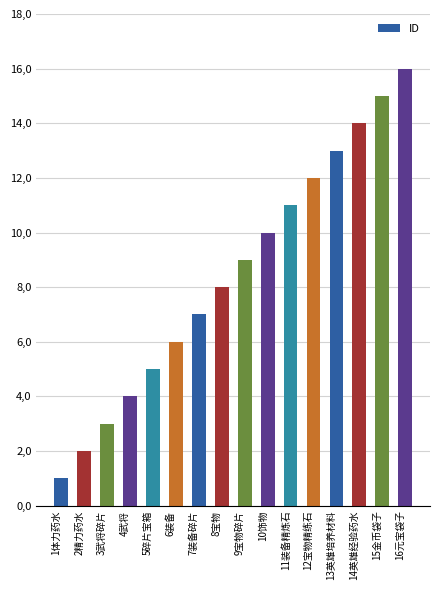

What is the change in value from 5碎片宝箱 to 14英雄经验药水?

+9